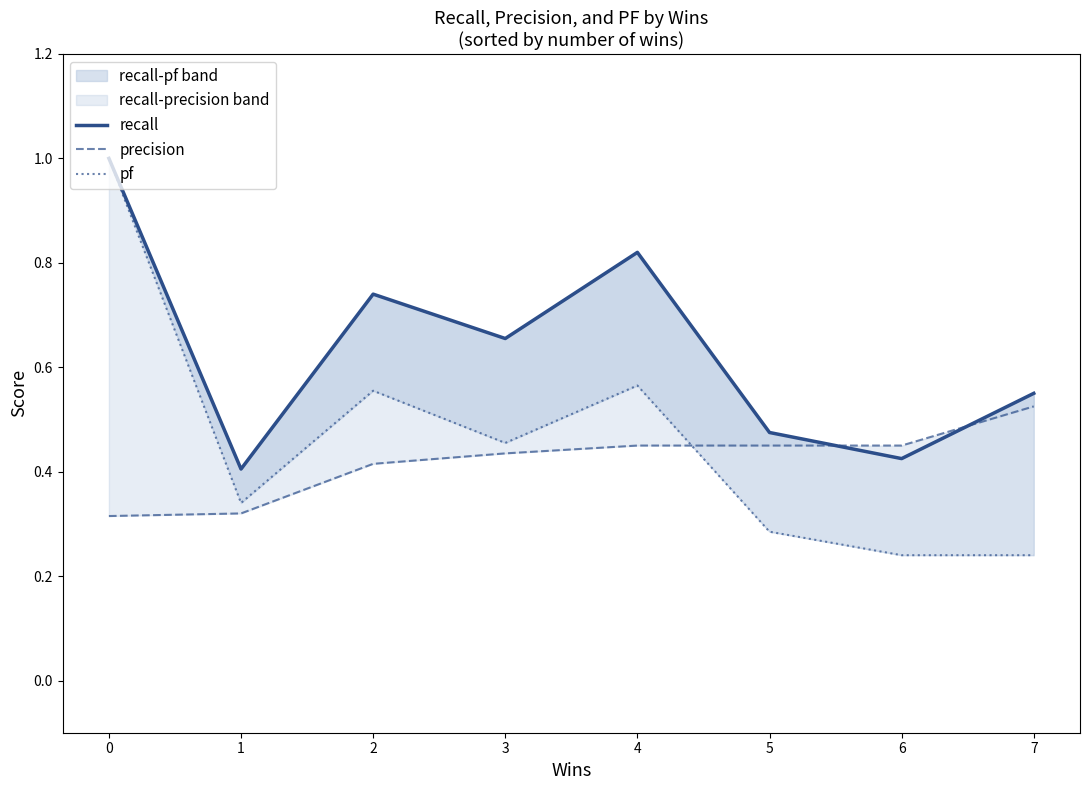

Reading left to right, transcribe all the data shown in this chart.

recall: 0=1.0	1=0.4	2=0.7	3=0.7	4=0.8	5=0.5	6=0.4	7=0.6
precision: 0=0.3	1=0.3	2=0.4	3=0.4	4=0.5	5=0.5	6=0.5	7=0.5
pf: 0=1.0	1=0.3	2=0.6	3=0.5	4=0.6	5=0.3	6=0.2	7=0.2